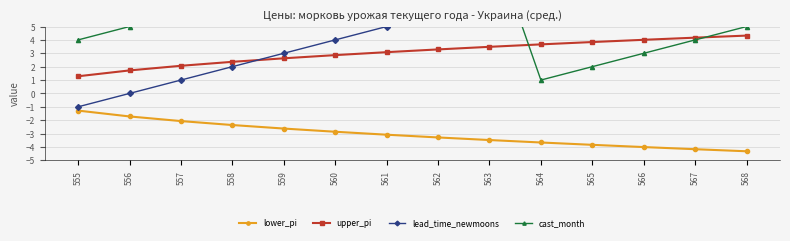

Does the chart display data point markers on the line(s)?

Yes